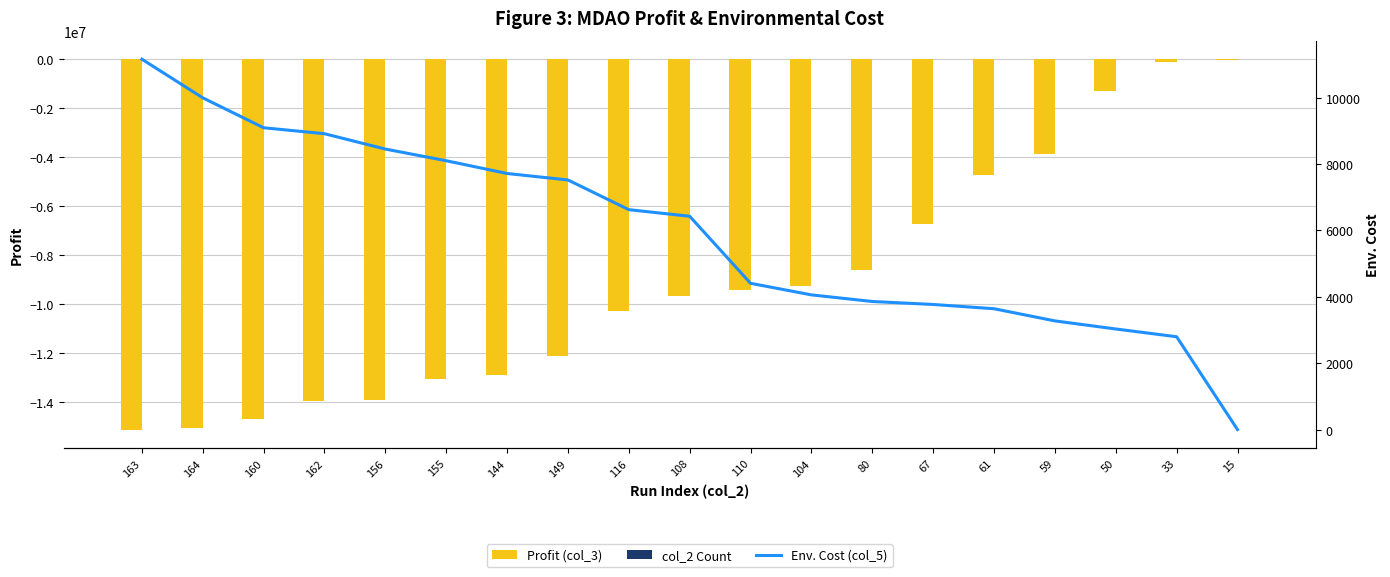

At 160, list the series in order from smallest to largest.

Profit (col_3), col_2 Count, Env. Cost (col_5)